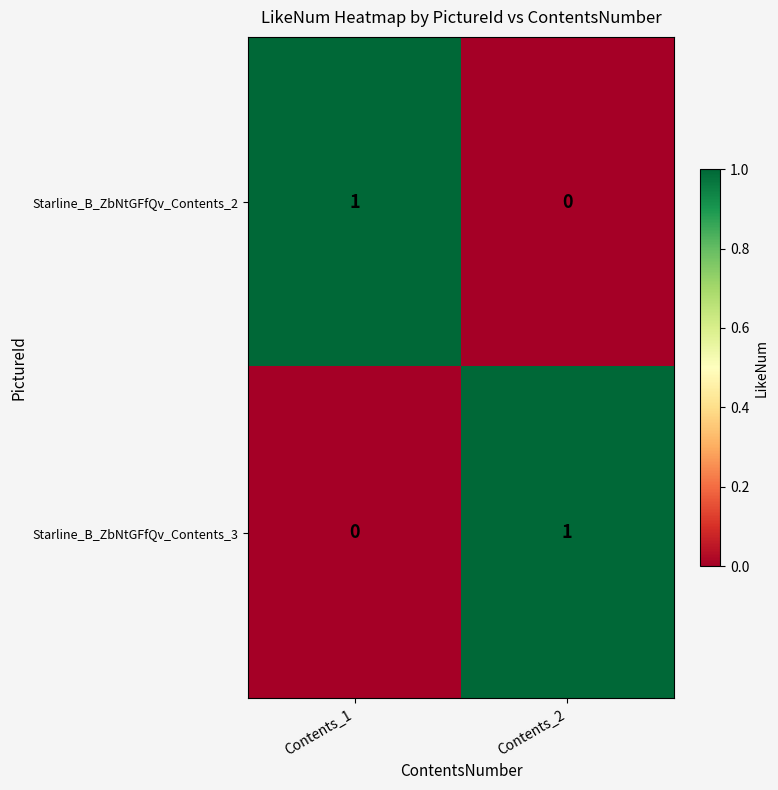

The value of Starline_B_ZbNtGFfQv_Contents_3 at Contents_2 is 1. True or false?

True